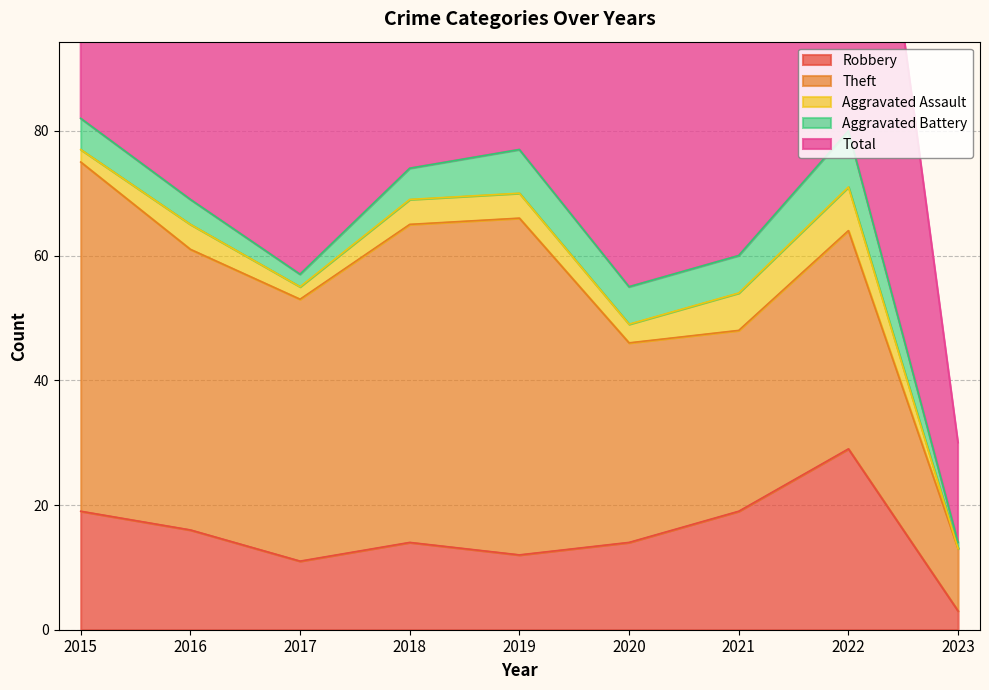

What is the average value of the Total series?

64